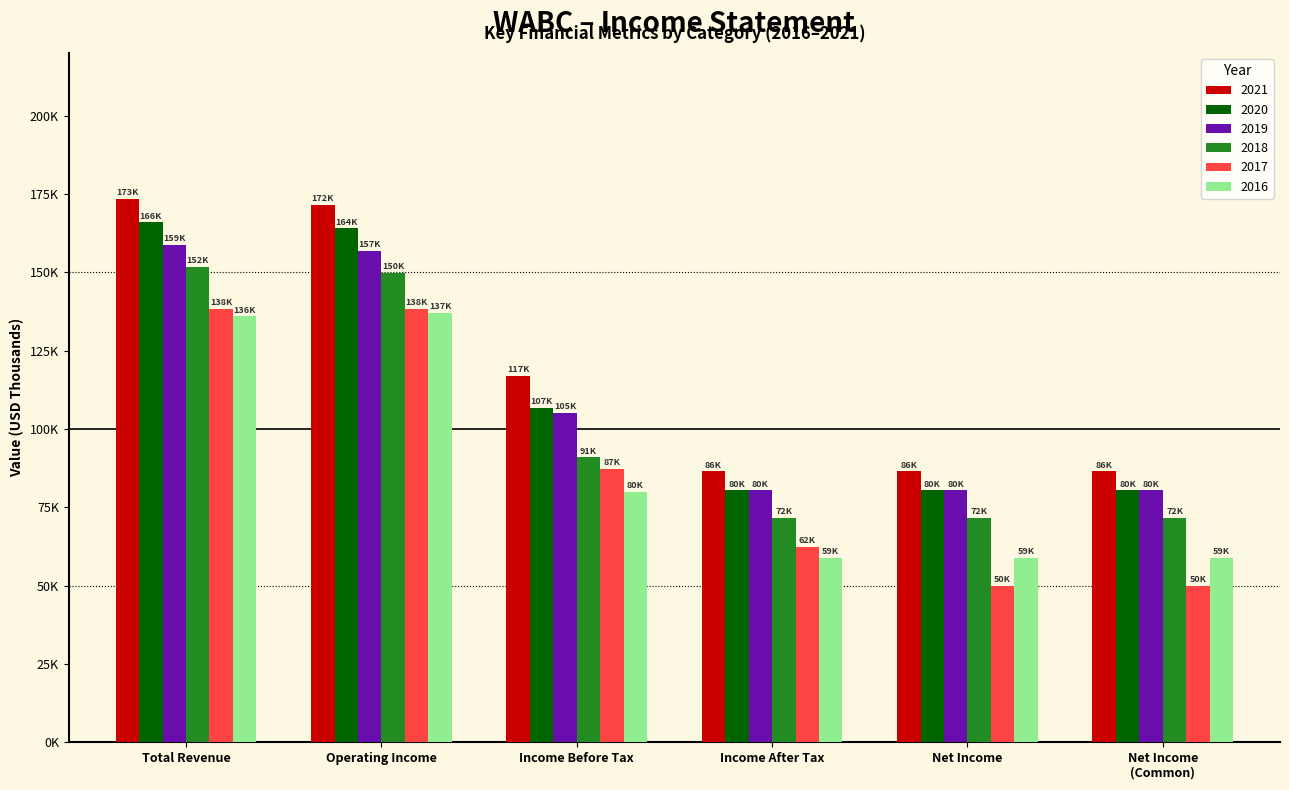

Where does the 2016 series first go above 80?

Total Revenue